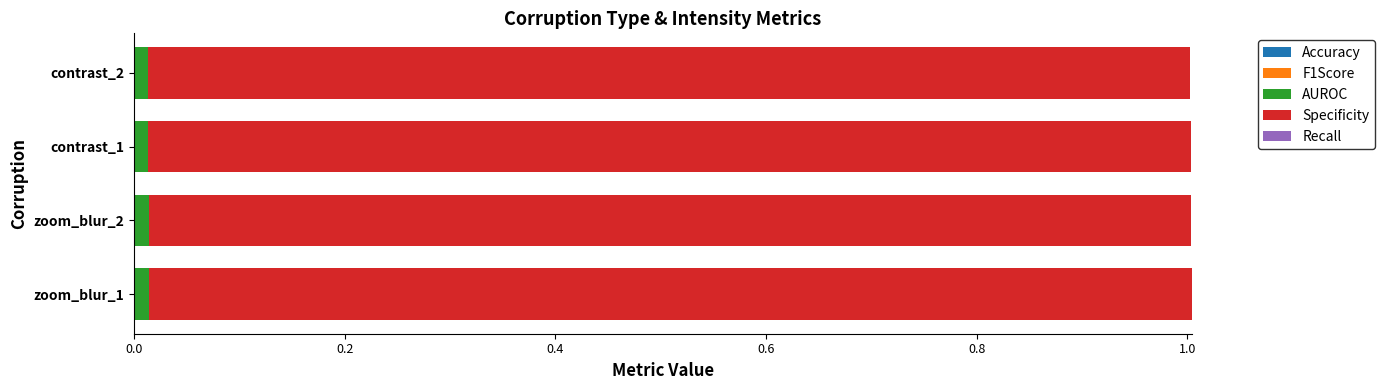

Count the AUROC values in the range 0 to 1.

4